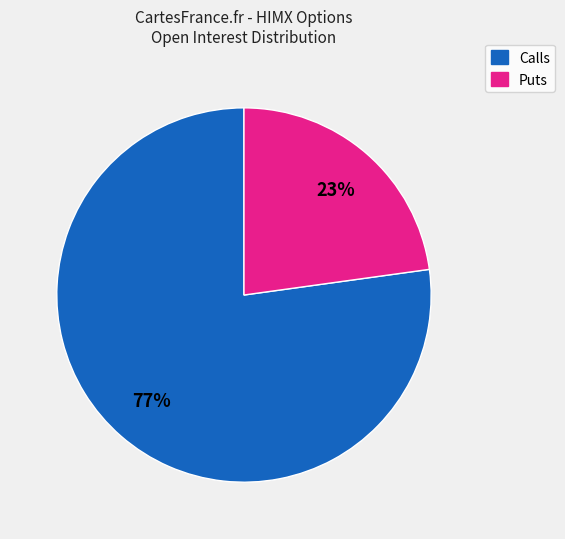

Is there any slice that represents more than half of the pie?

Yes